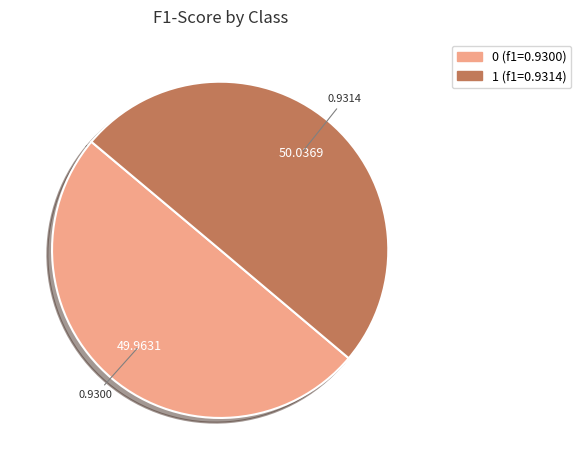

Do 0 and 1 together represent more than half of the pie?

Yes